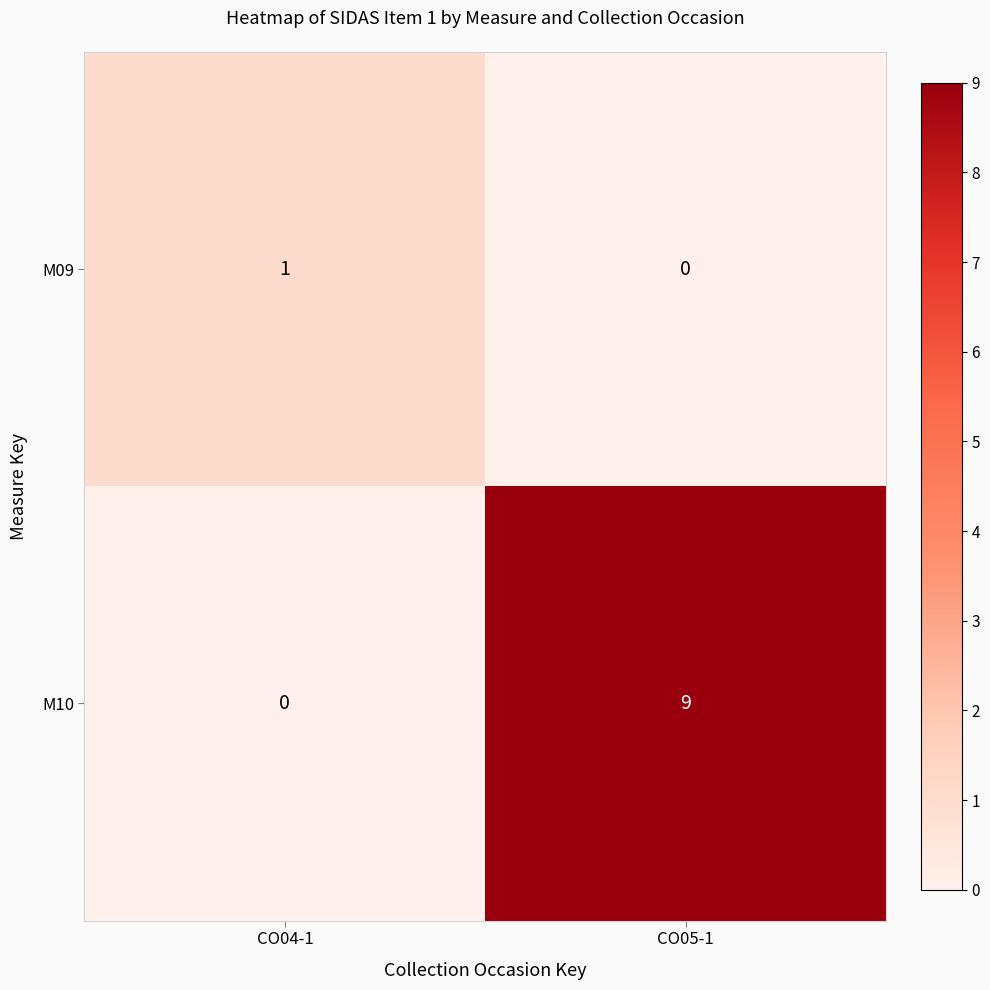

What is the sum of all M10 values?

9